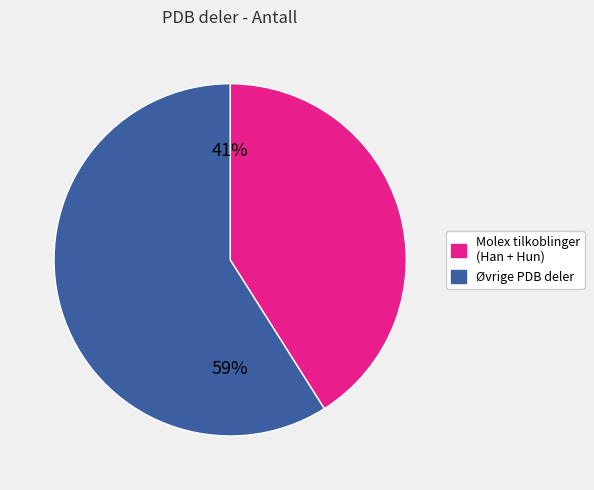

To the nearest percent, what is the average slice percentage?

50%